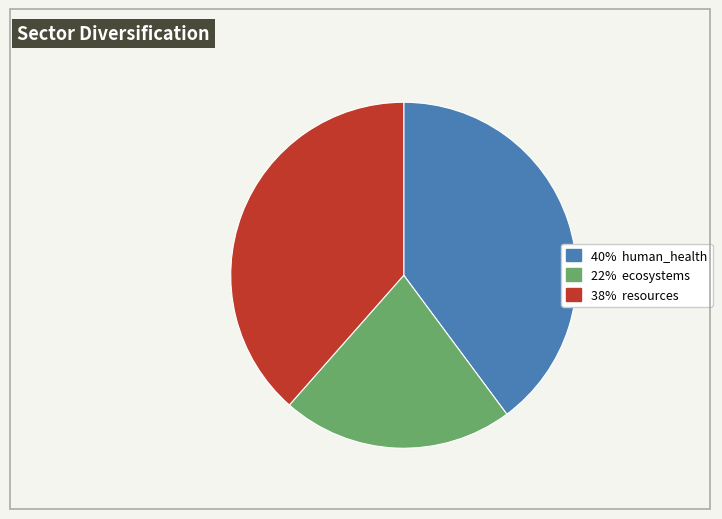

Is there a majority slice in this chart?

No